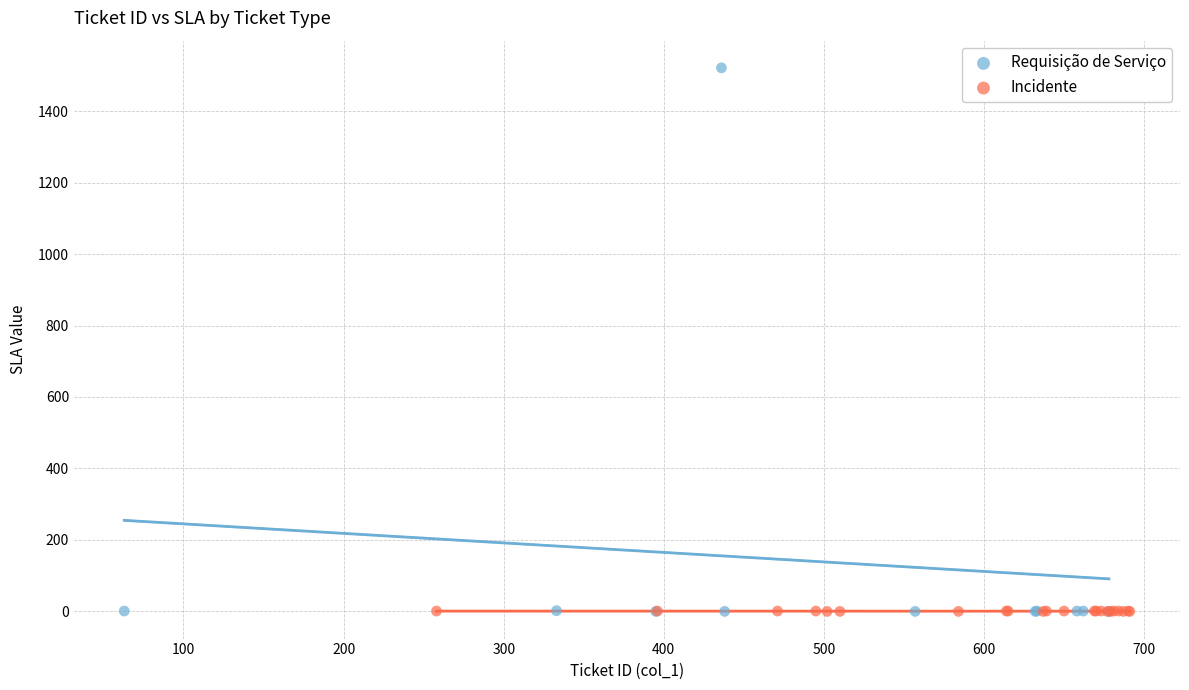

Which series has the widest spread of Y values?

Requisição de Serviço